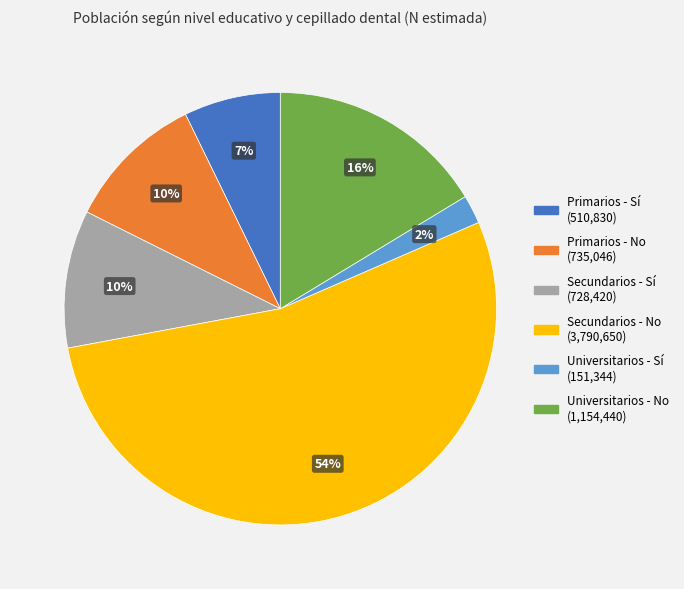

To the nearest percent, what is the average slice percentage?

17%